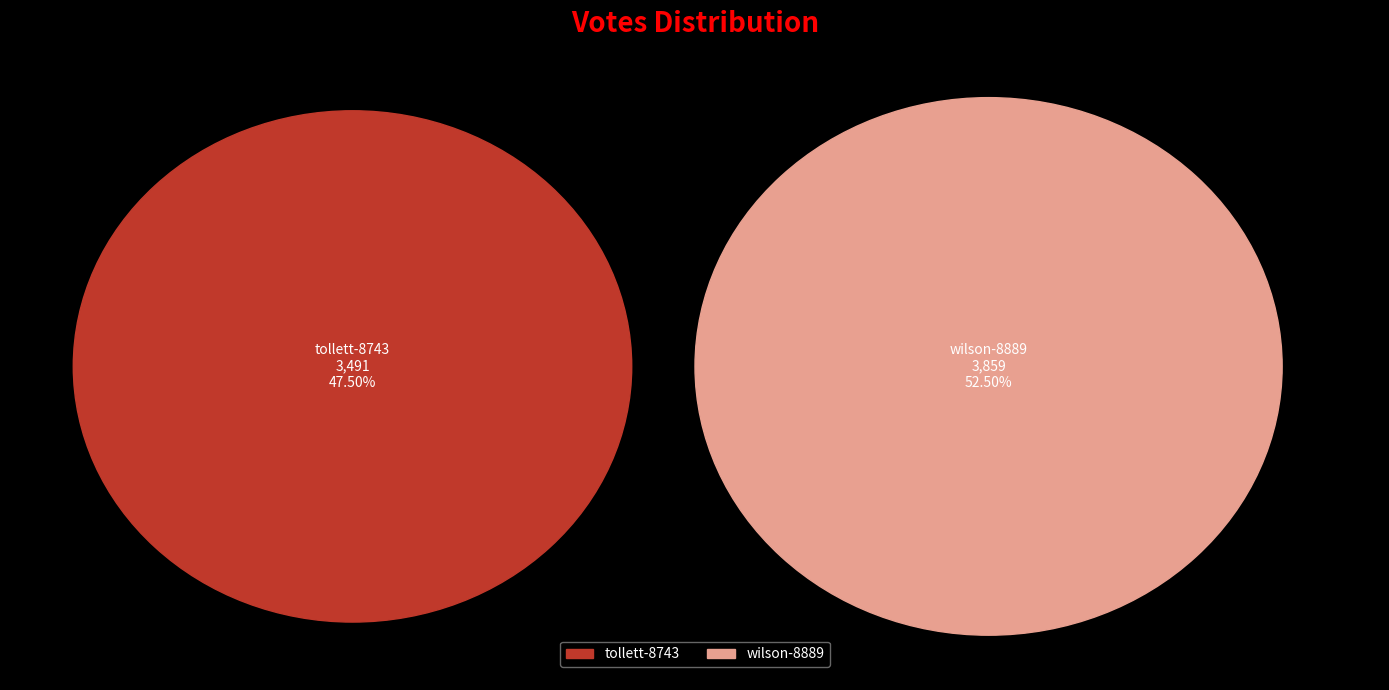

Rank the categories by value from highest to lowest.

wilson-8889, tollett-8743